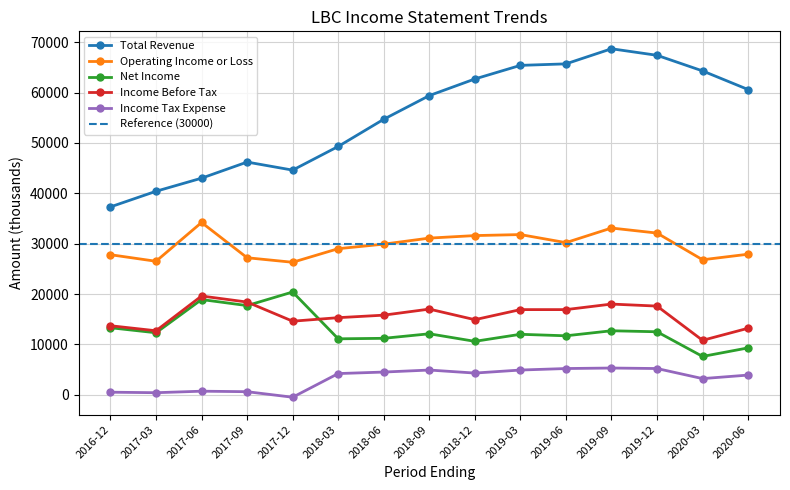

True or false: Operating Income or Loss and Total Revenue intersect in this chart.

False